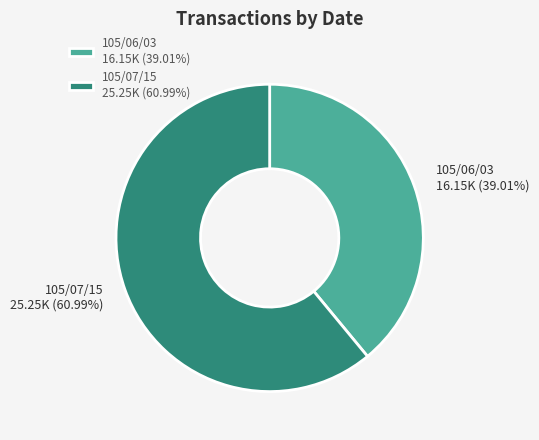

Does 105/06/03 account for over 50% of the chart?

No